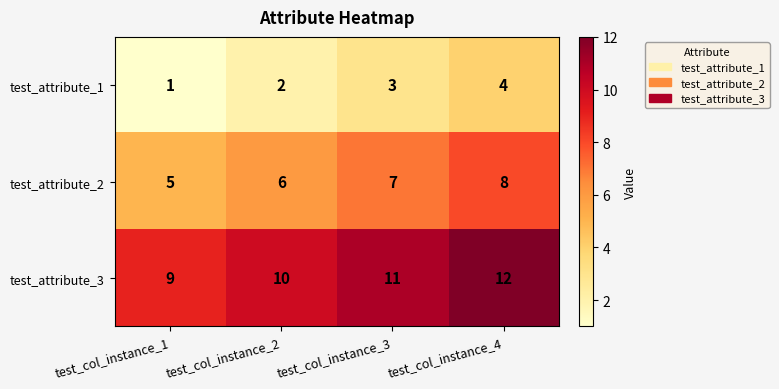

Rank the series at test_col_instance_3 from highest to lowest value.

test_attribute_3, test_attribute_2, test_attribute_1